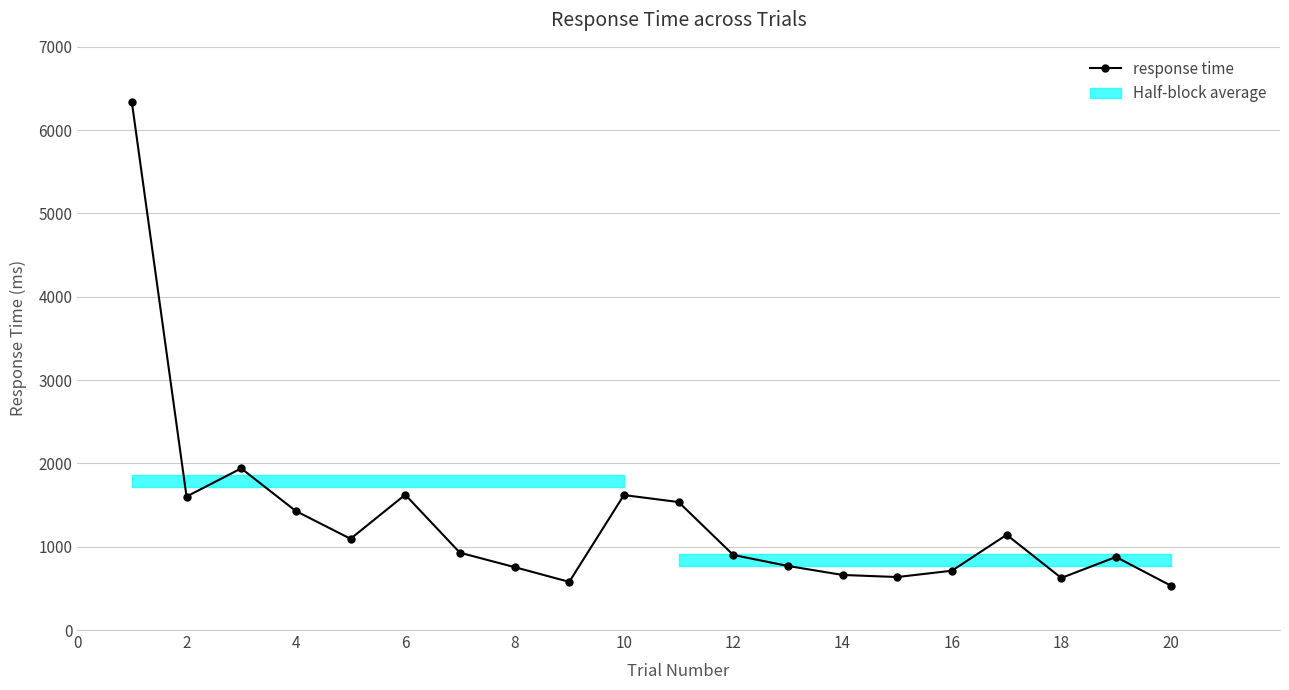

What is the difference between the maximum and minimum values?

5800